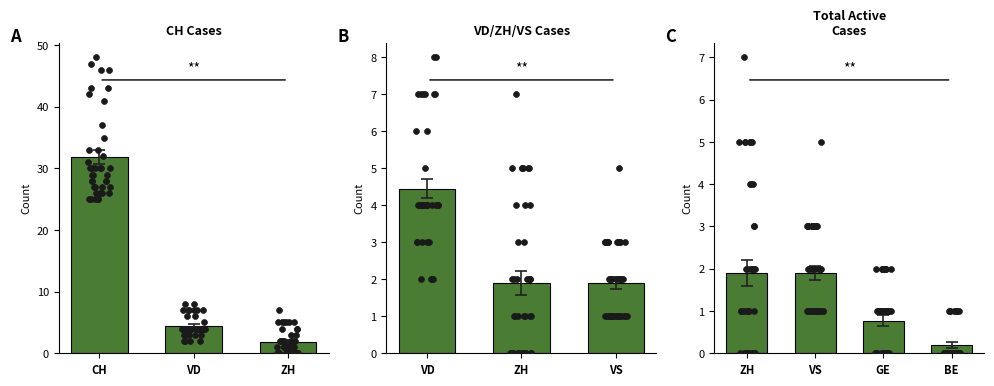

Which series has the largest Y range (max minus min)?

CH